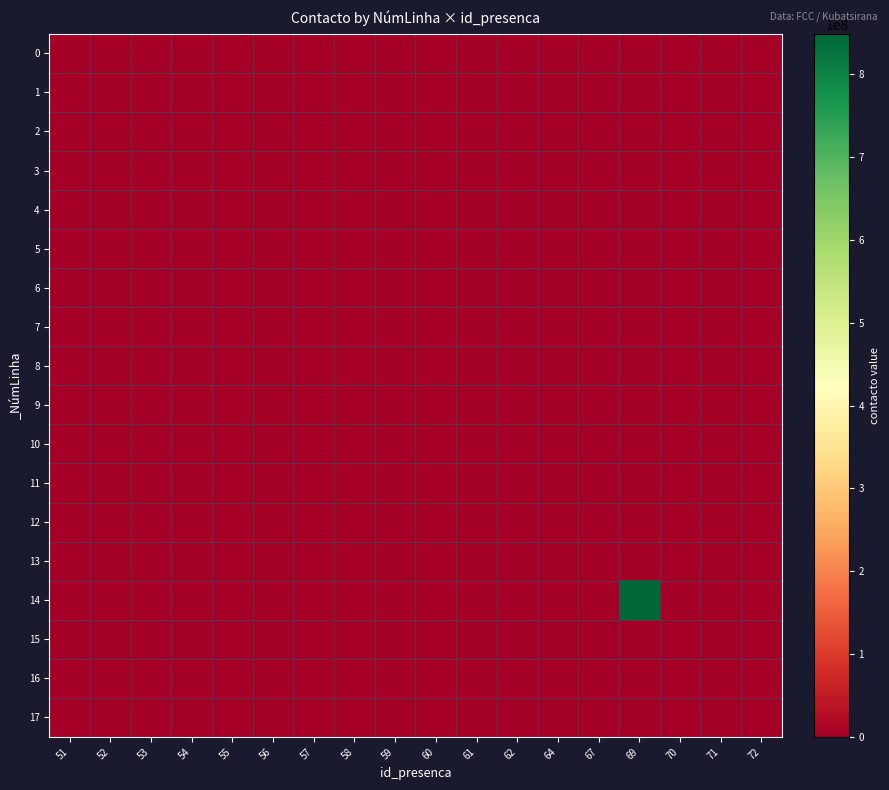

At how many categories does at least one series exceed 380541640?

1